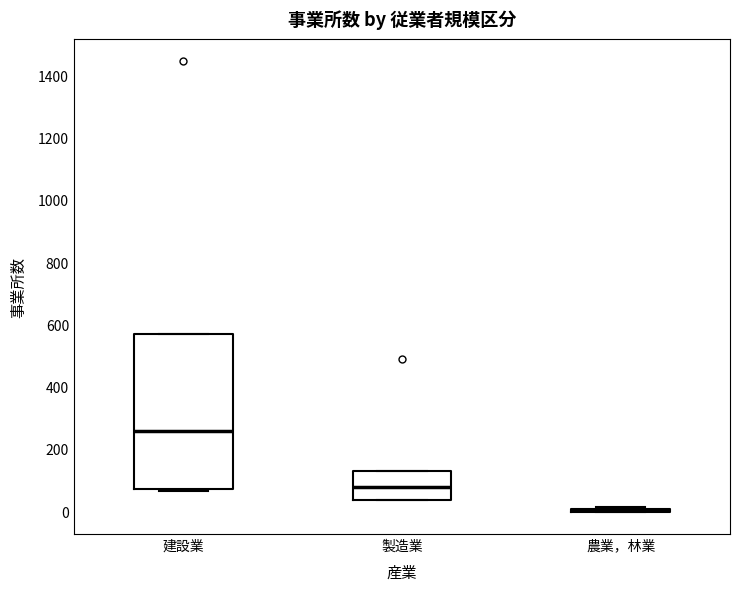

Where is the lower edge of the box for 建設業 on the y-axis? The values are not printed on the chart, so give them approximately, as read against the axis.

80